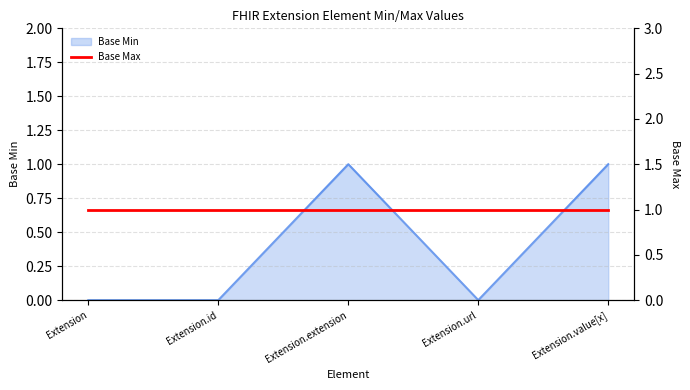

At which category does the data reach its first local peak?

Extension.extension